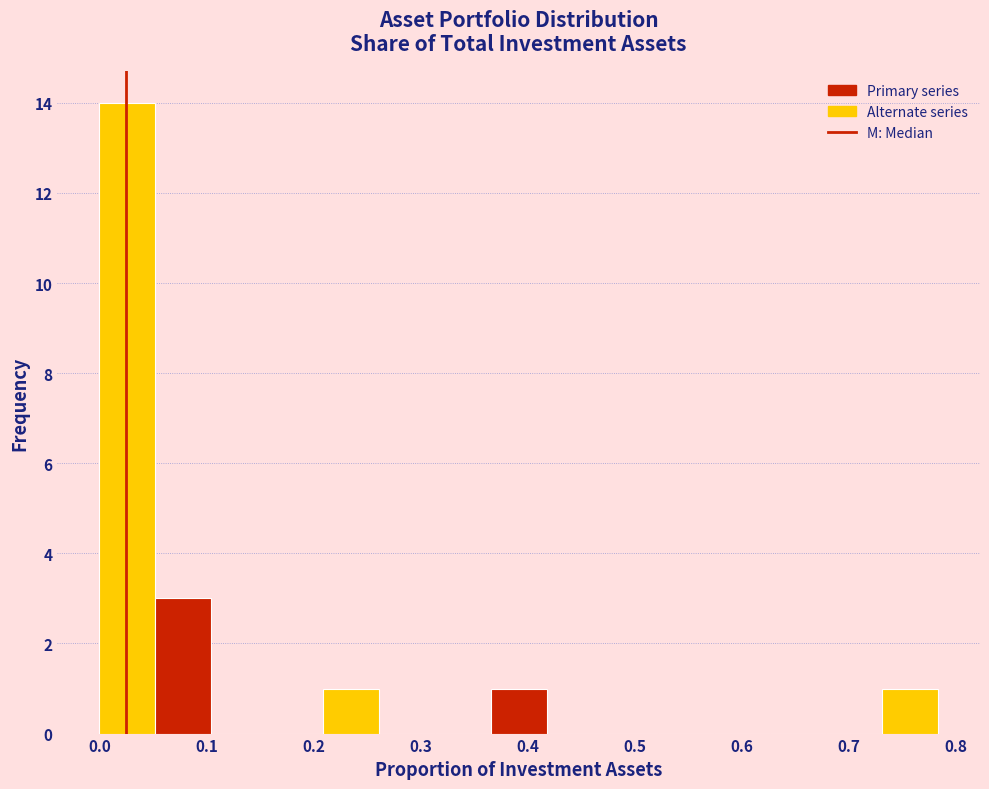

What is the height of the bar covering 0.21 to 0.26 on the x-axis? Neither the bar edges nor the heights are printed on the chart, so give them approximately, as read against the axes.

1